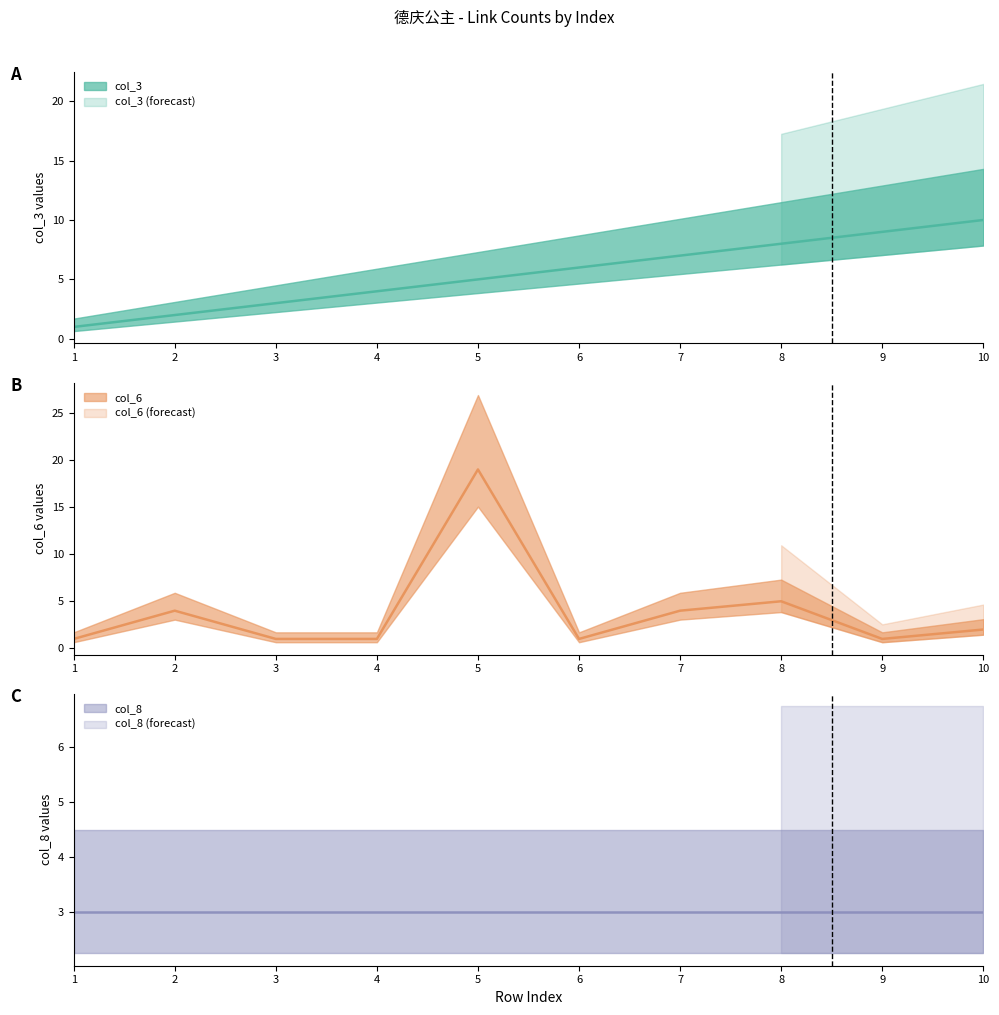

How many data points in col_6 are less than 2?

5